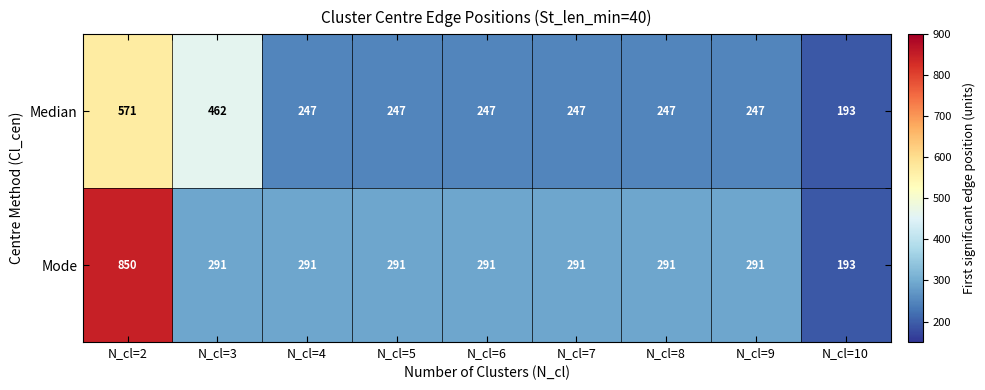

Between N_cl=3 and N_cl=10, which series saw the biggest shift?

Median